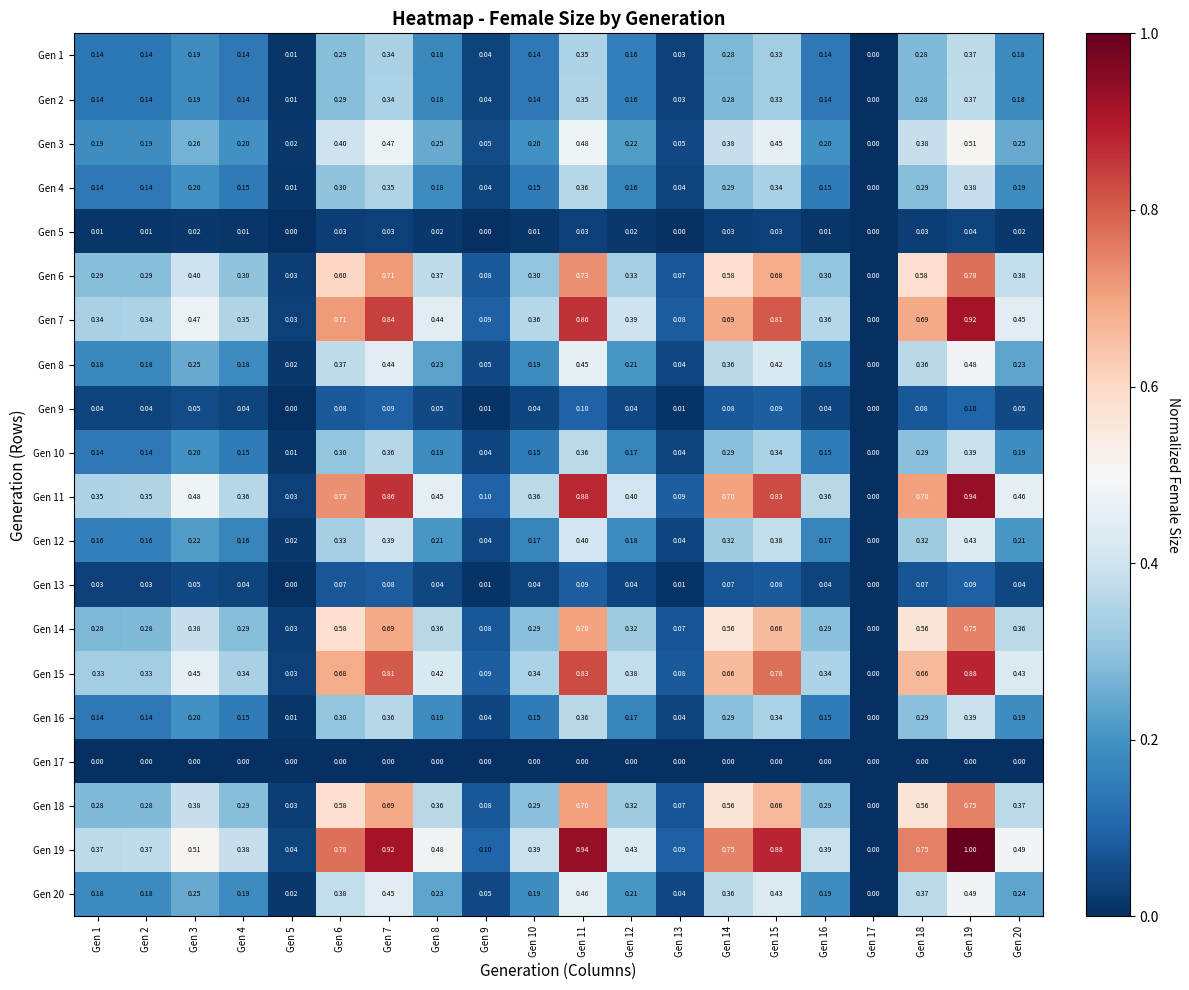

Is the value of Gen 8 at Gen 7 greater than the value of Gen 12 at Gen 4?

Yes